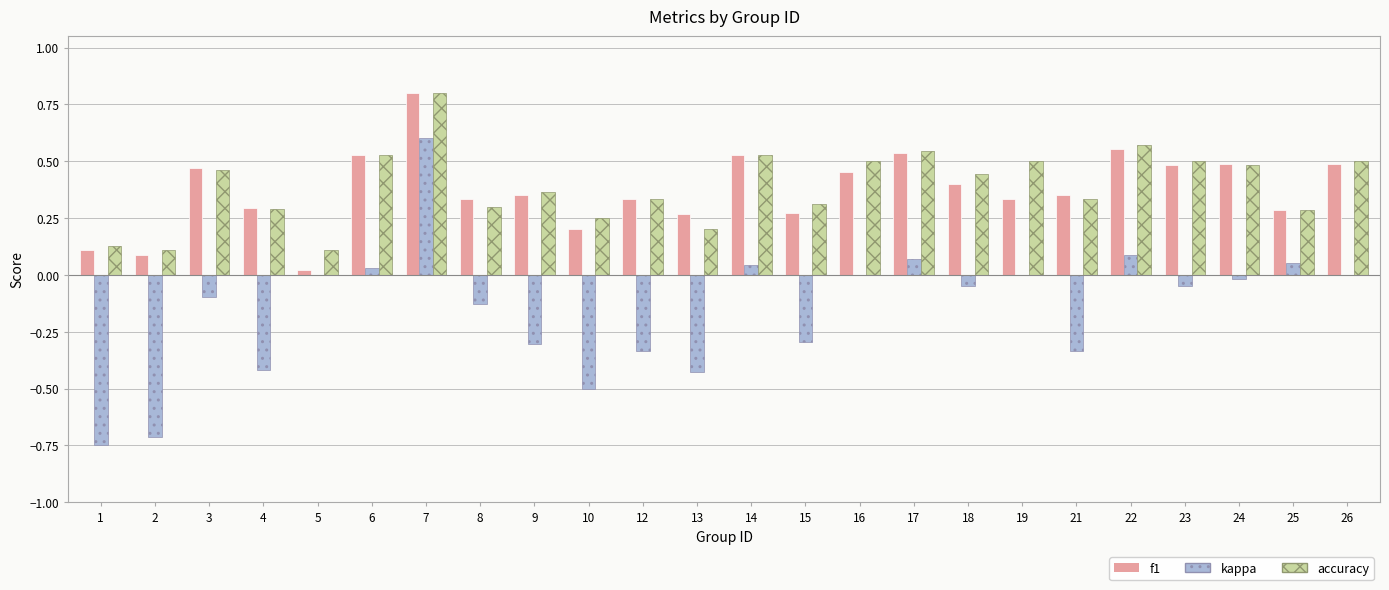

Is it true that accuracy equals 0.2 at 25?

False